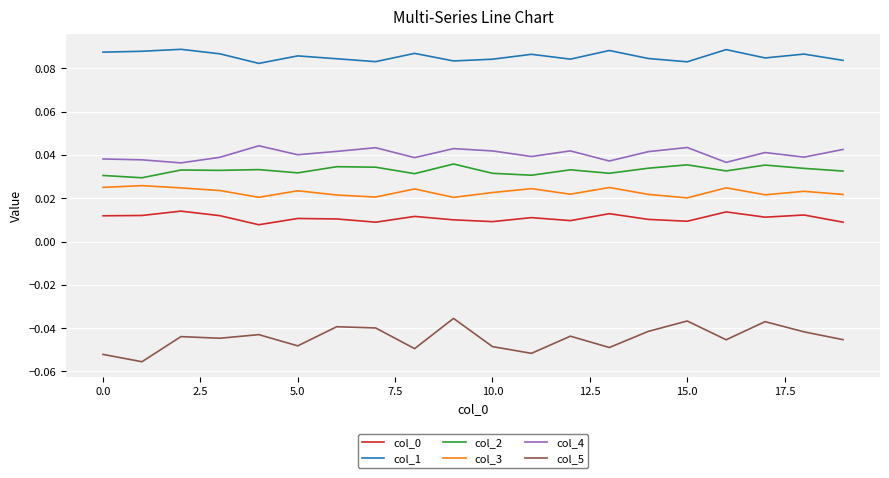

Which series has the largest total across all categories?

col_1